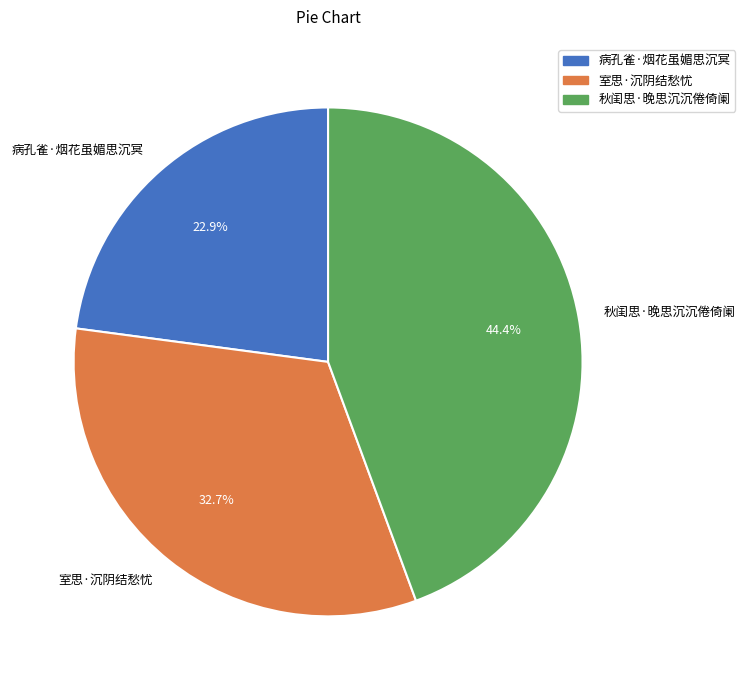

True or false: 病孔雀·烟花虽媚思沉冥 accounts for 23% of the total.

True